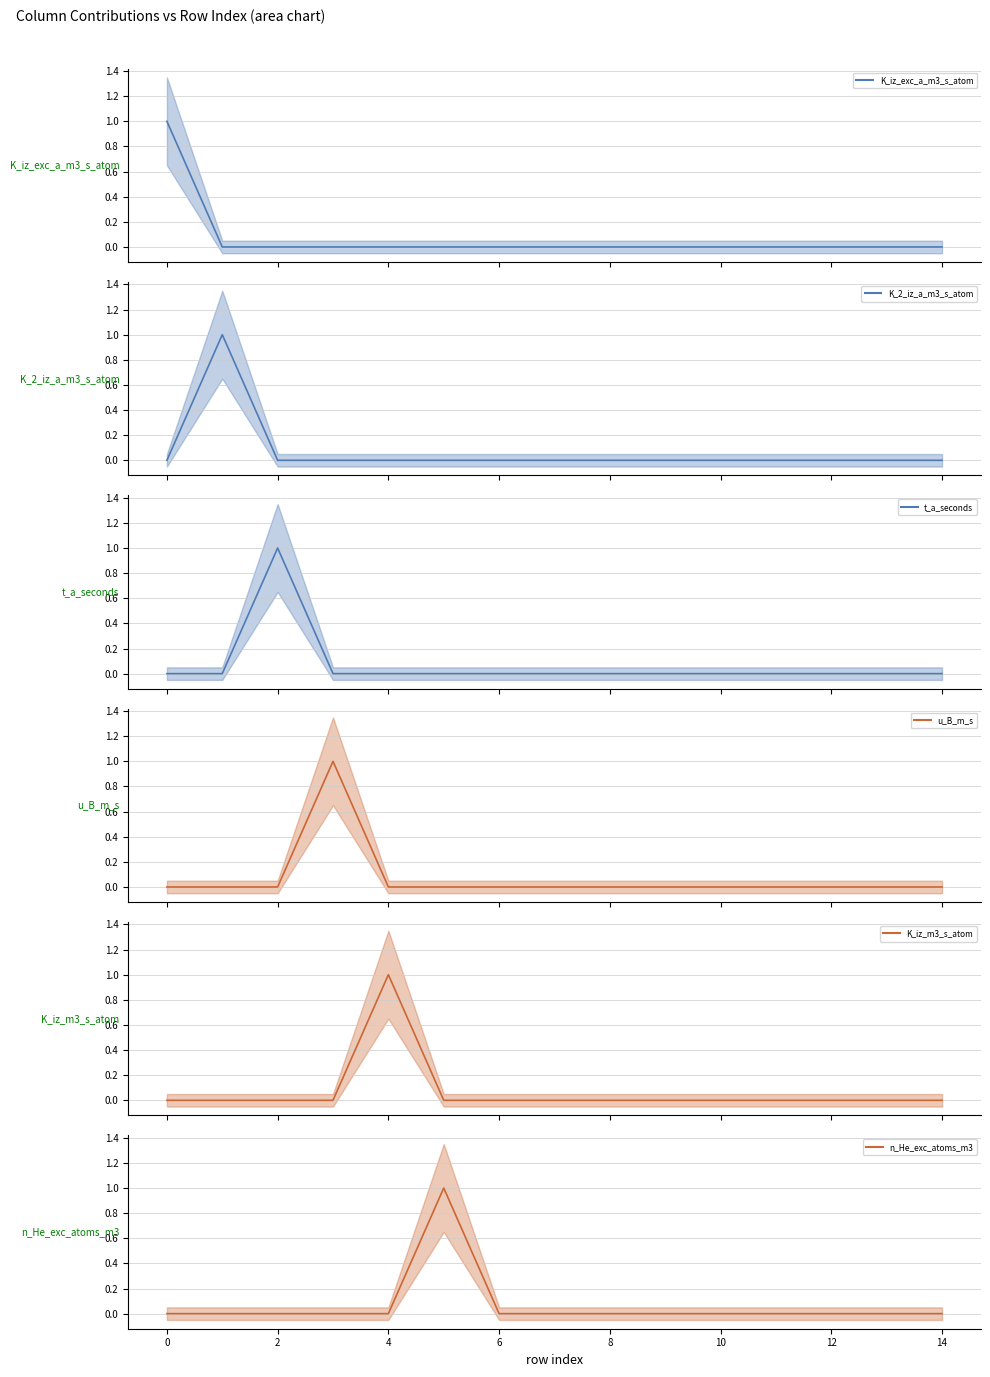

Is the value of u_B_m_s at 8 greater than the value of K_2_iz_a_m3_s_atom at 14?

No